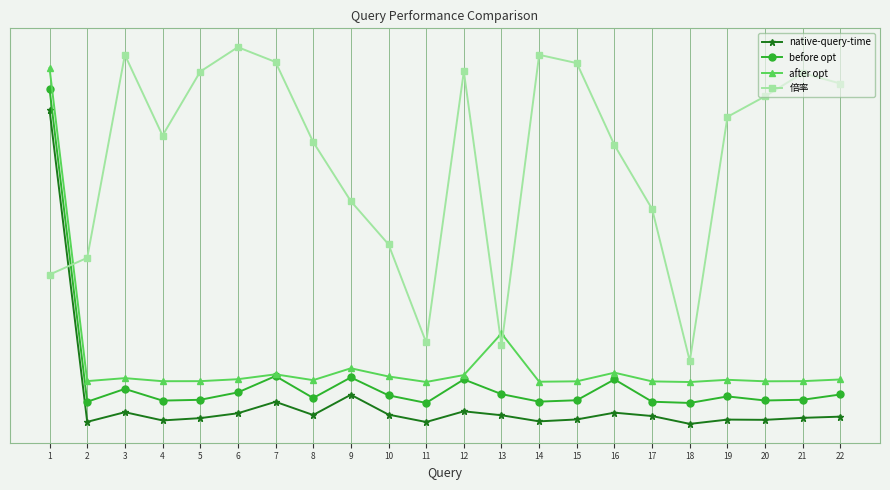

Is this an area chart (filled region under the line)?

No